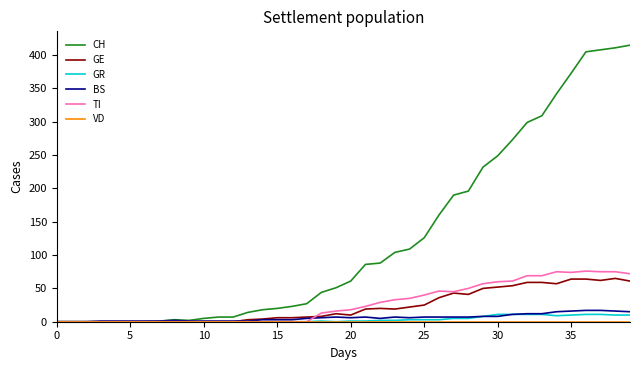

List the series in order of their peak value, highest first.

CH, TI, GE, BS, GR, VD